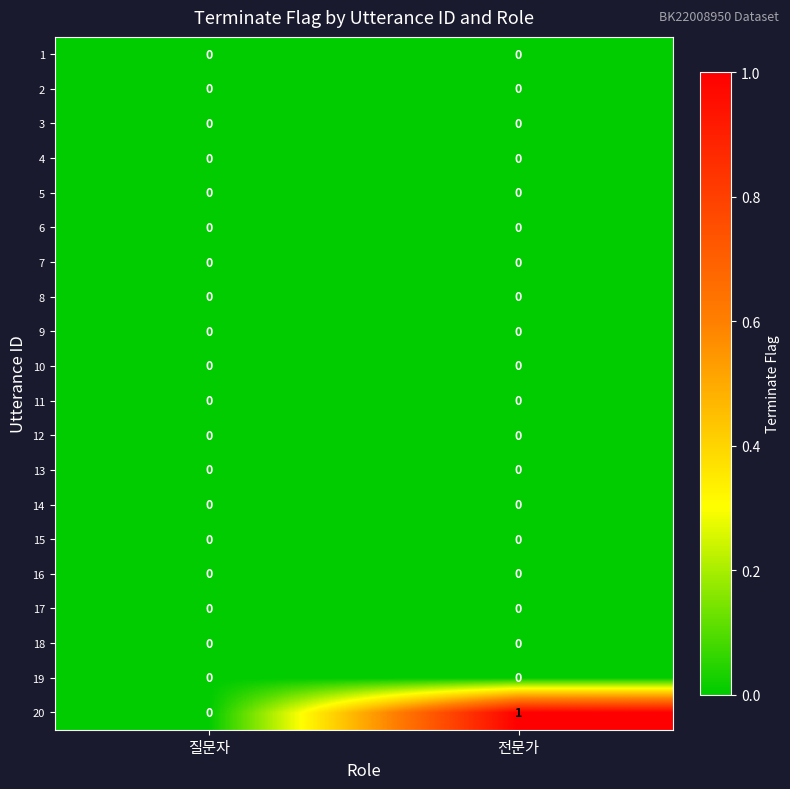

Which series has the largest total across all categories?

20